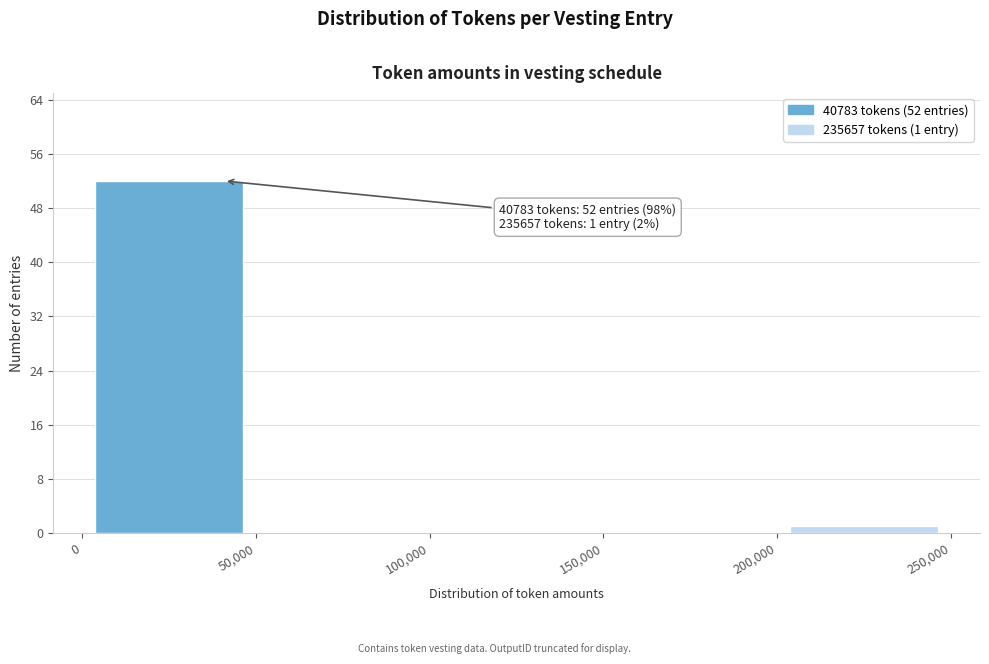

Over which range of the x-axis is the bar tallest?

0 to 50,000